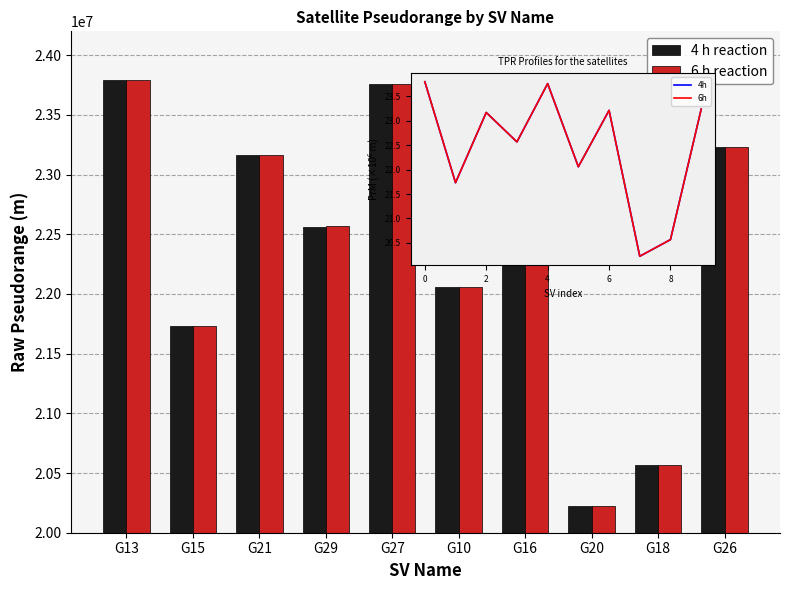

What position from the right is G21?

8